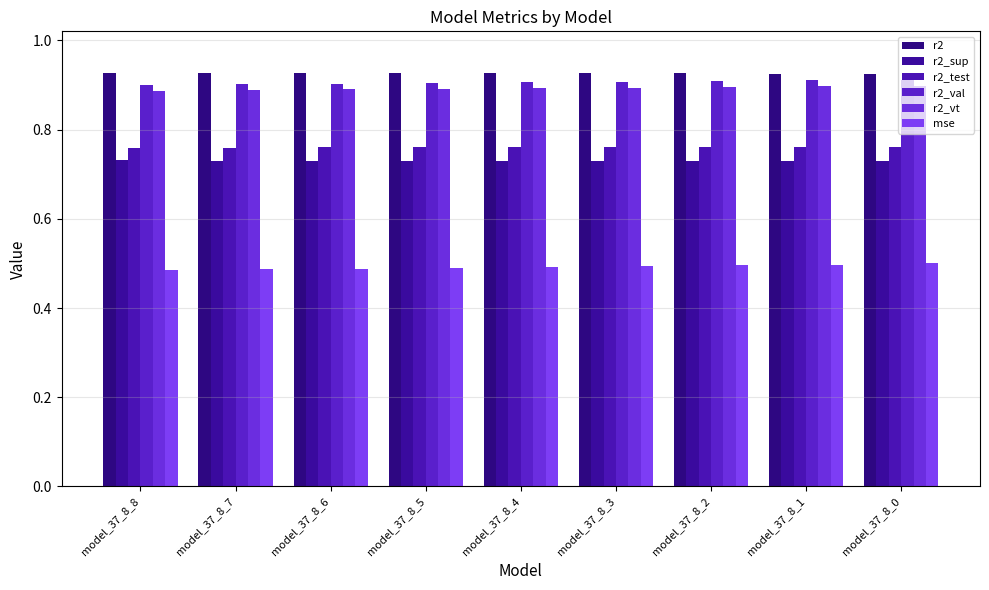

Reading left to right, what are all the values shown in this chart?

r2: 0.9	0.9	0.9	0.9	0.9	0.9	0.9	0.9	0.9
r2_sup: 0.7	0.7	0.7	0.7	0.7	0.7	0.7	0.7	0.7
r2_test: 0.8	0.8	0.8	0.8	0.8	0.8	0.8	0.8	0.8
r2_val: 0.9	0.9	0.9	0.9	0.9	0.9	0.9	0.9	0.9
r2_vt: 0.9	0.9	0.9	0.9	0.9	0.9	0.9	0.9	0.9
mse: 0.5	0.5	0.5	0.5	0.5	0.5	0.5	0.5	0.5